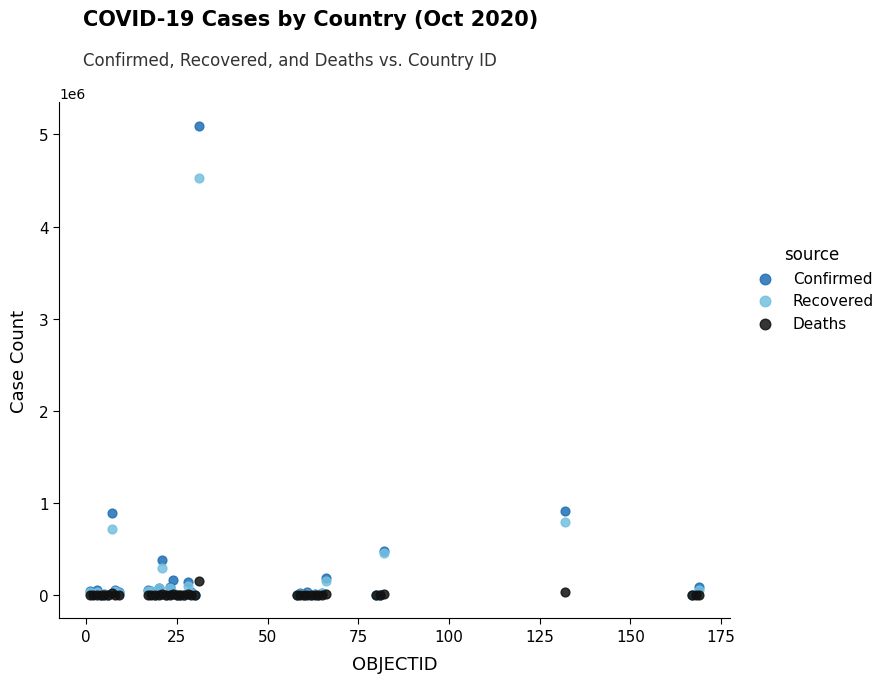

What are all the series names shown in the legend?

Confirmed, Recovered, Deaths